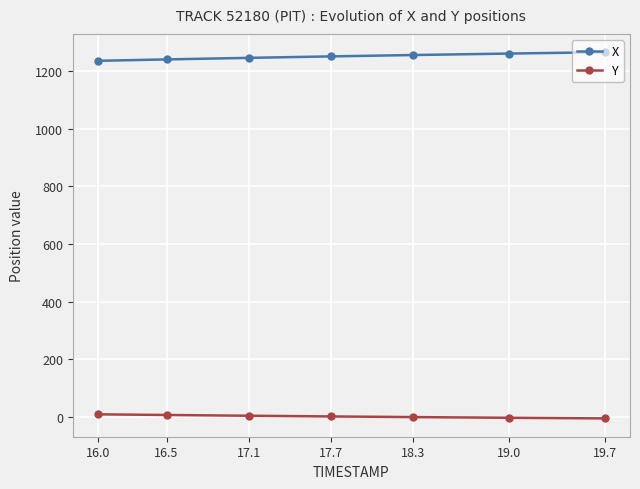

How many values in the X series exceed 1250?

4